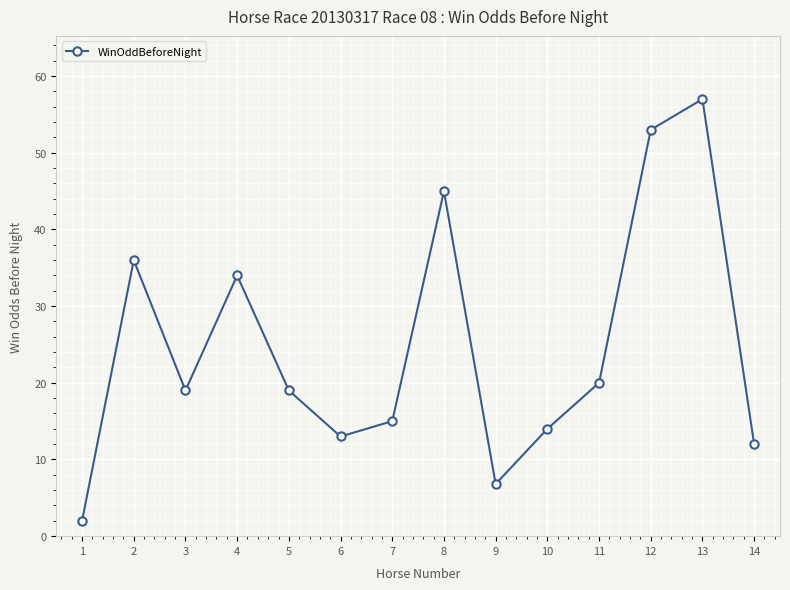

Which category has the highest value across all series?

13